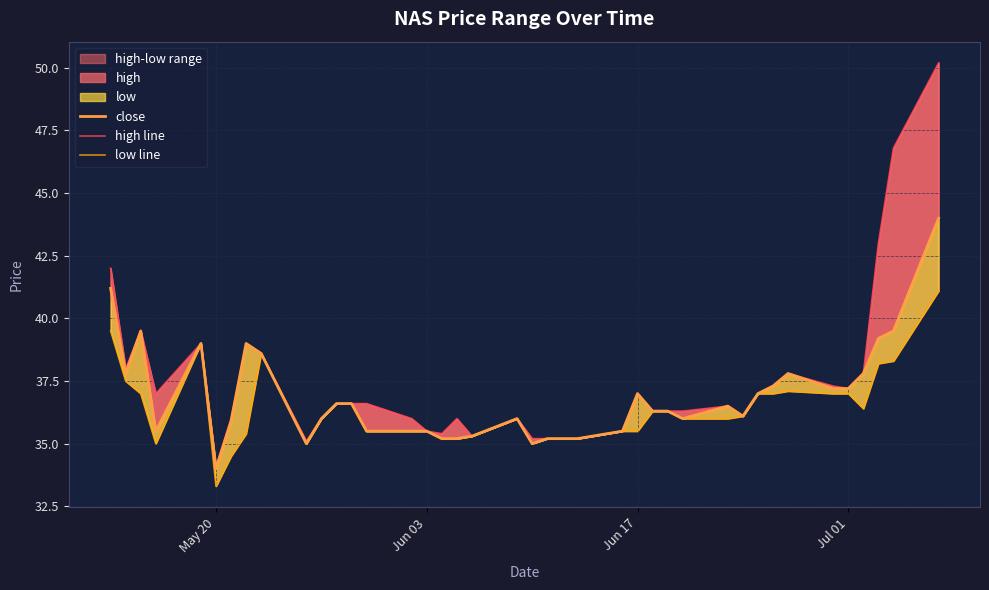

How many lines are shown in the chart?

3